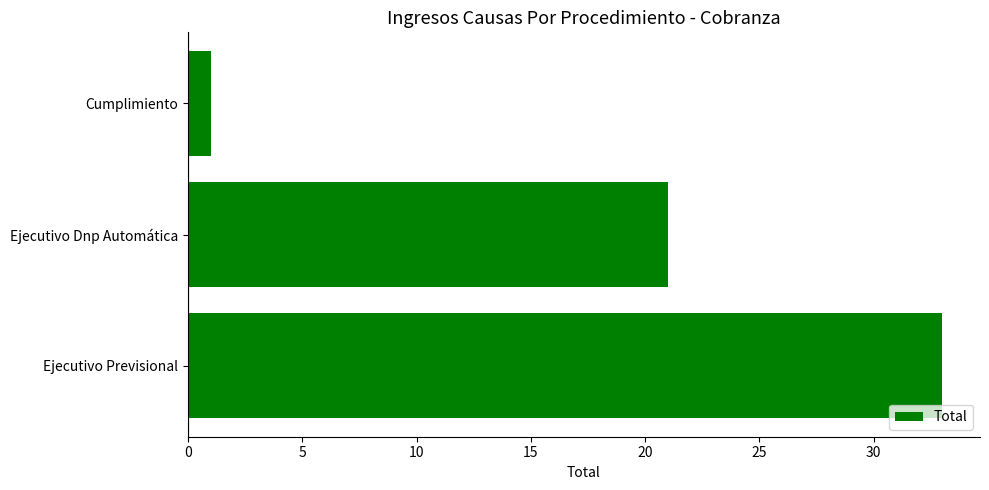

Rank the categories by value from highest to lowest.

Ejecutivo Previsional, Ejecutivo Dnp Automática, Cumplimiento